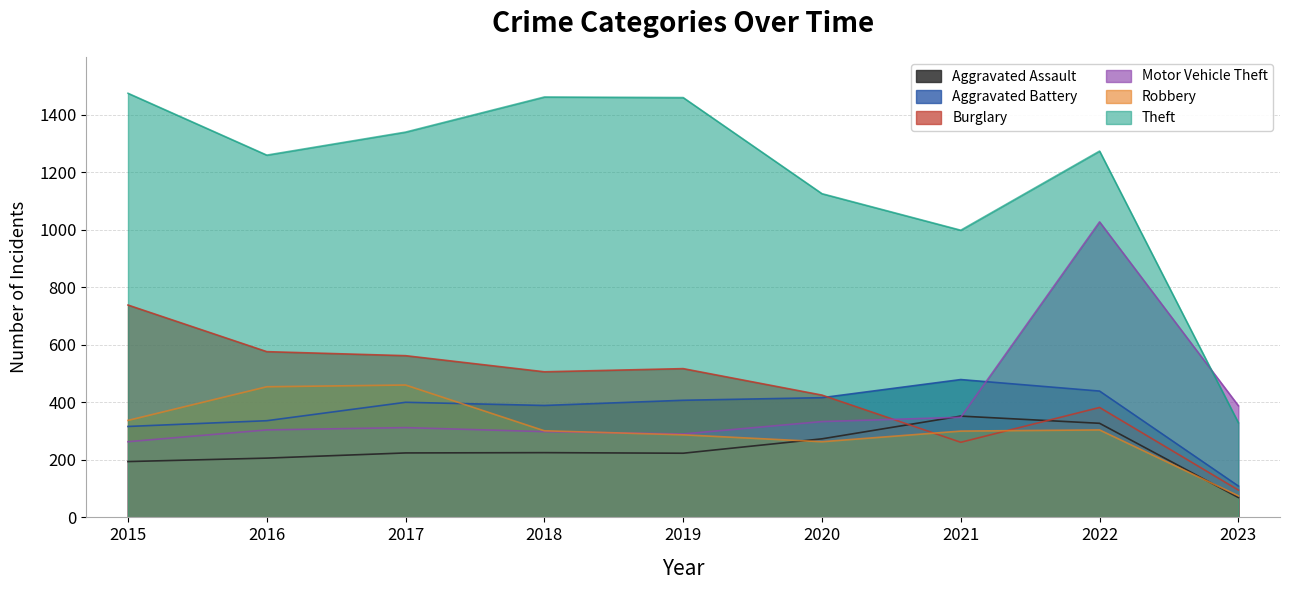

At which category does Aggravated Battery reach its first local valley?

2018